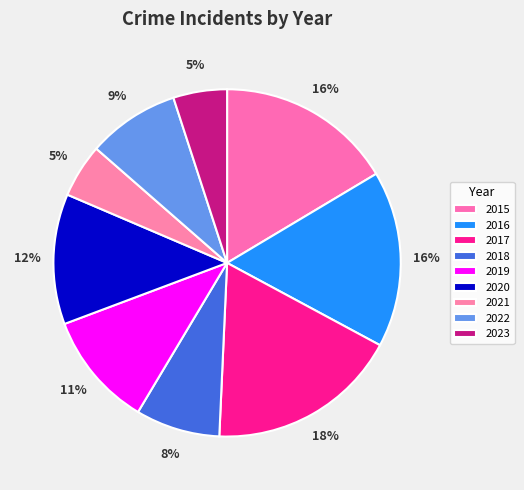

How many slices are in this pie chart?

9